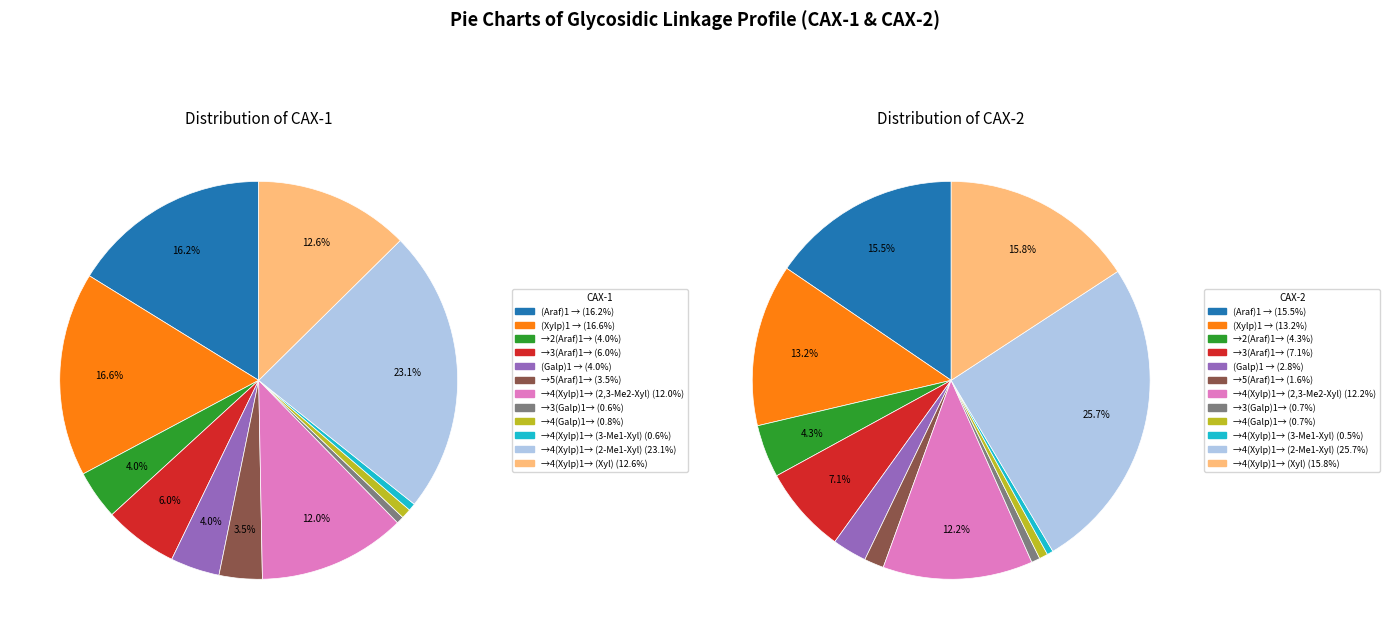

The →4(Xylp)1→ (2-Me1-Xyl) slice represents 17% of the pie. True or false?

False